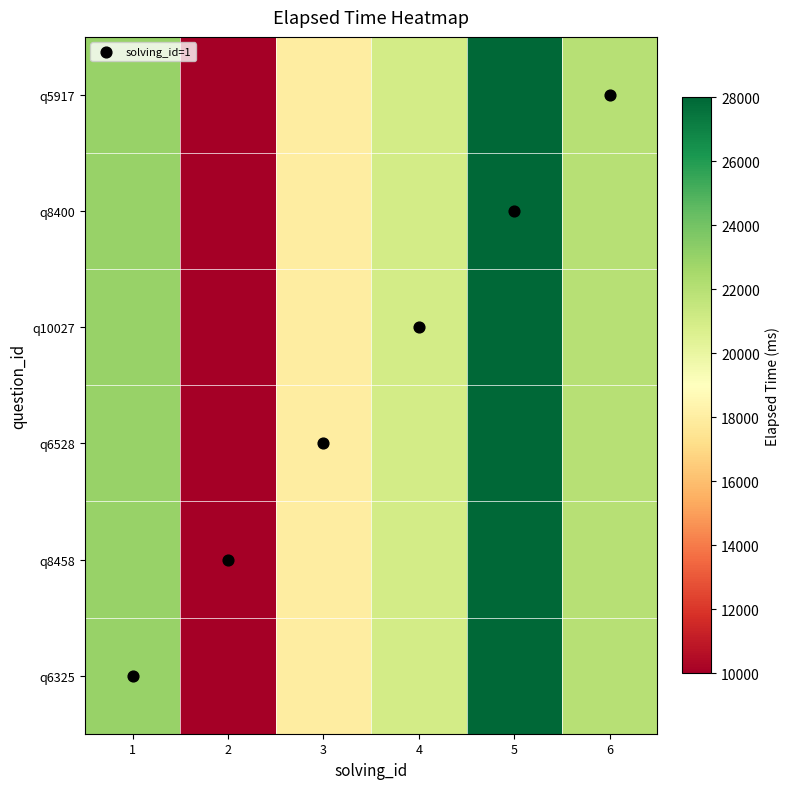

At how many categories does at least one series exceed 23837?

1